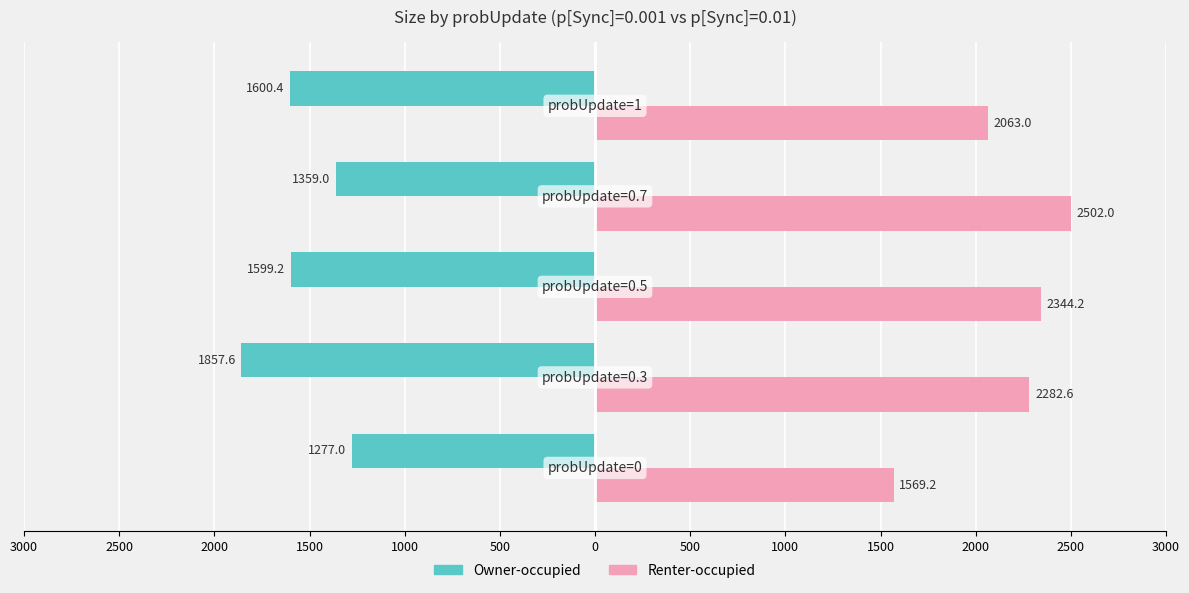

What are all the series names shown in the legend?

Owner-occupied, Renter-occupied